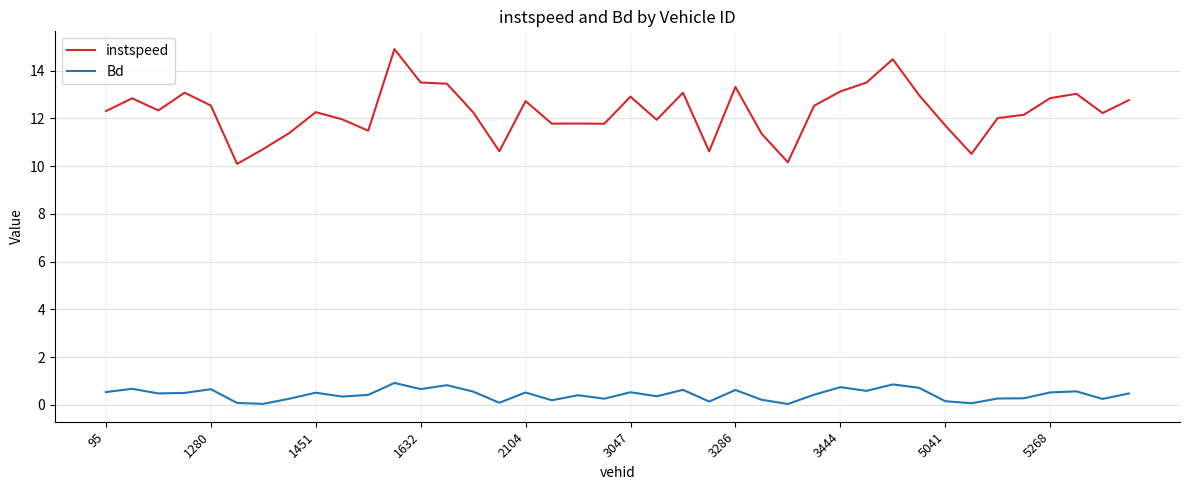

True or false: Bd has more than 0 points higher than both neighbors.

True